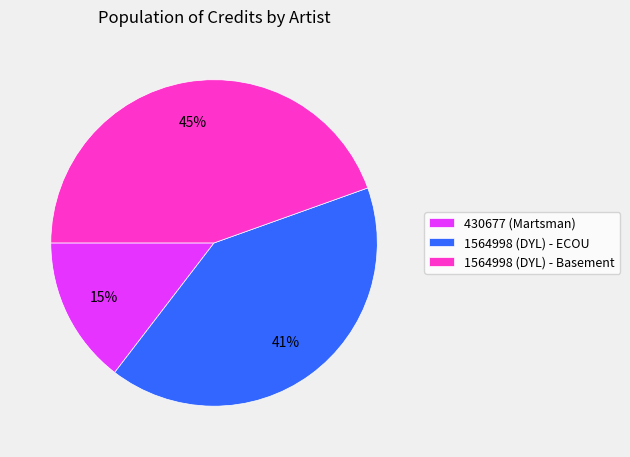

To the nearest percent, what is the difference between the largest and smallest slice percentages?

30%